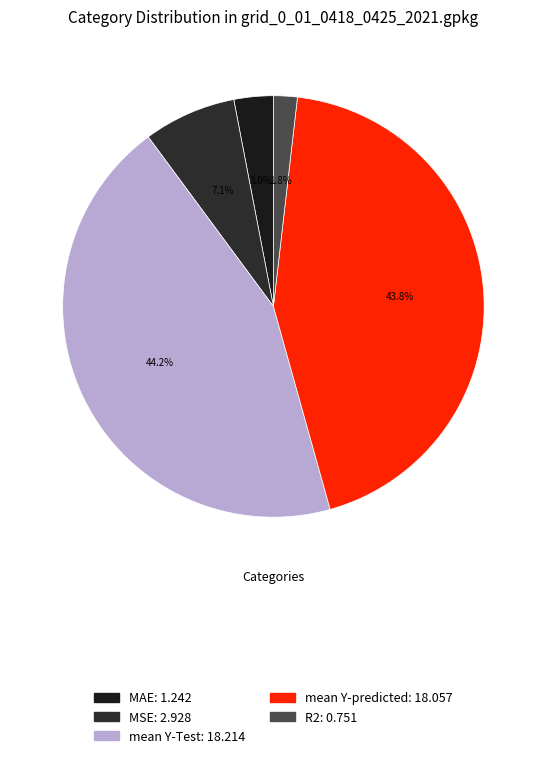

To the nearest percent, what is the difference between the largest and smallest slice percentages?

42%